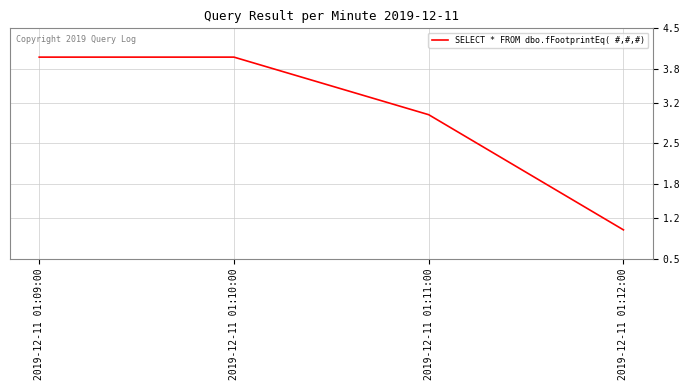

True or false: the data has more than 2 interior local peaks.

False